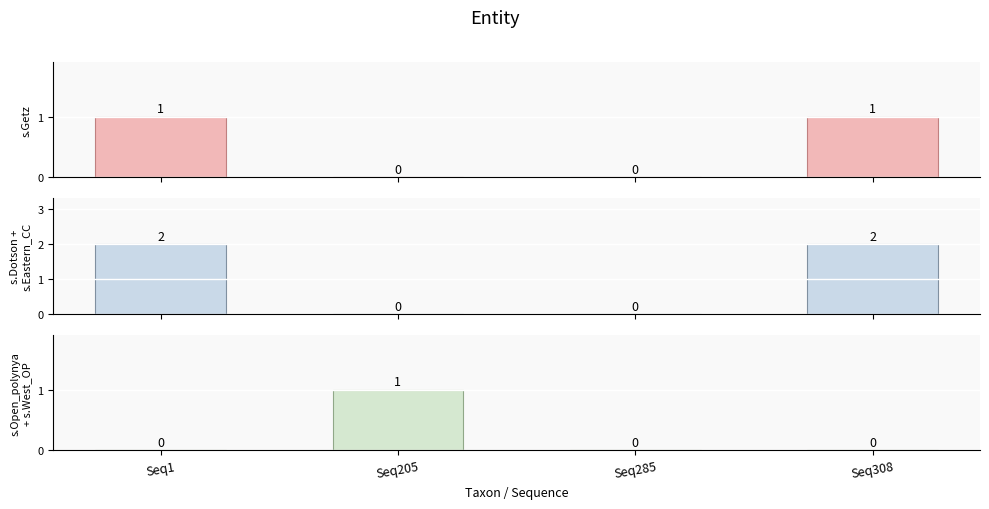

Reading right to left, list all the values displayed in this chart.

s.Getz: Seq308=1	Seq285=0	Seq205=0	Seq1=1
s.Dotson +
s.Eastern_CC: Seq308=2	Seq285=0	Seq205=0	Seq1=2
s.Open_polynya
+ s.West_OP: Seq308=0	Seq285=0	Seq205=1	Seq1=0